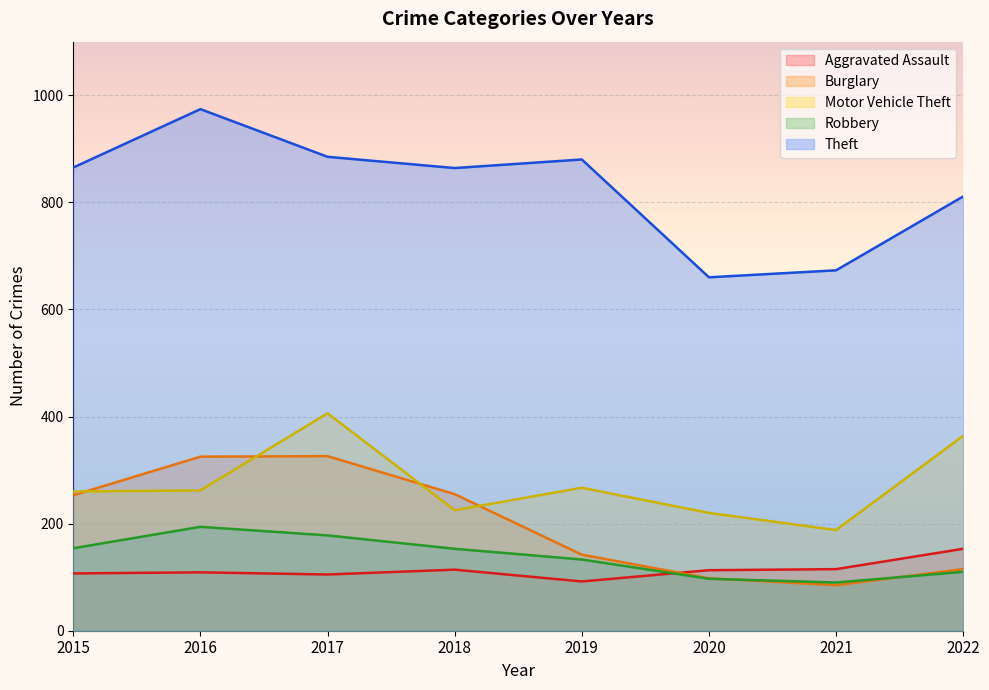

What are all the series names shown in the legend?

Aggravated Assault, Burglary, Motor Vehicle Theft, Robbery, Theft